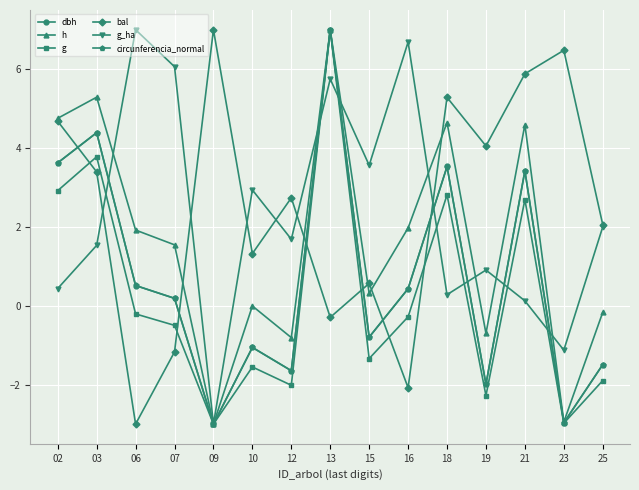

How many data points in circunferencia_normal are above 0?

8